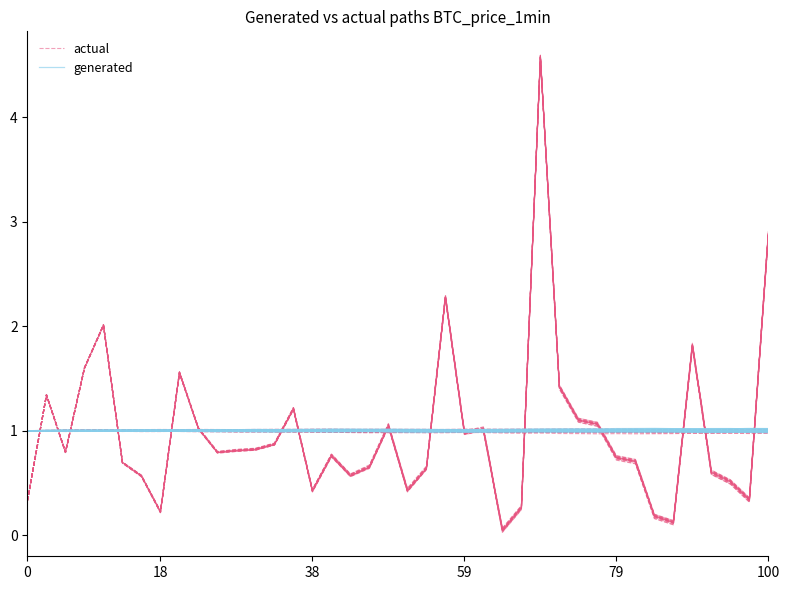

What is the average value of the generated series?

1.0